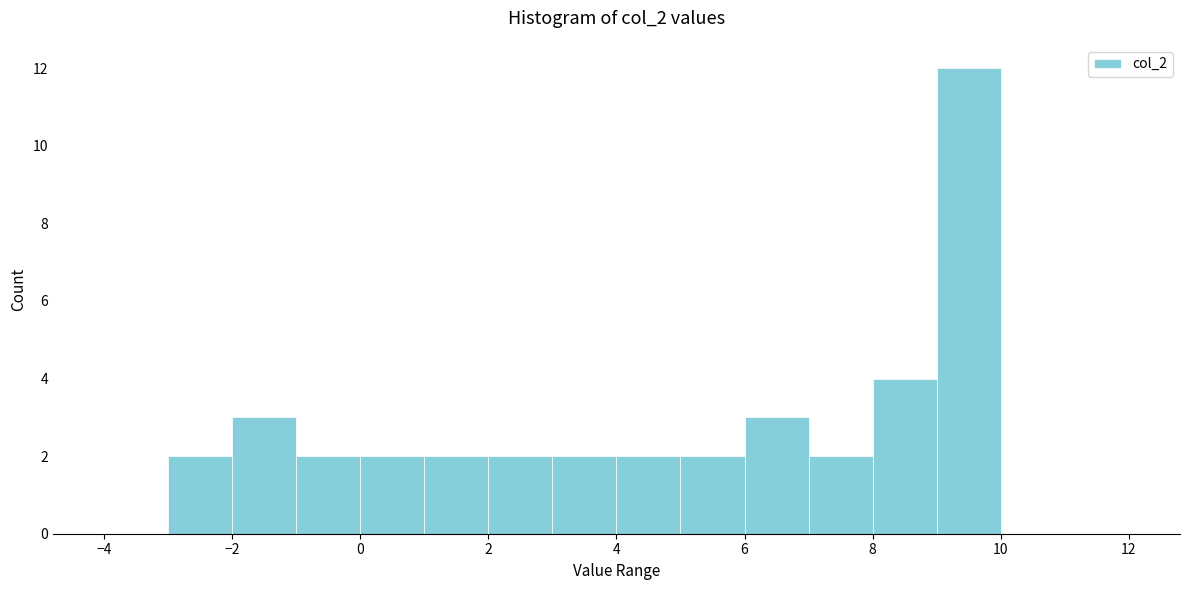

How tall is the bar that spans -1 to 0 on the x-axis? The values are not printed on the chart, so give them approximately, as read against the axis.

2